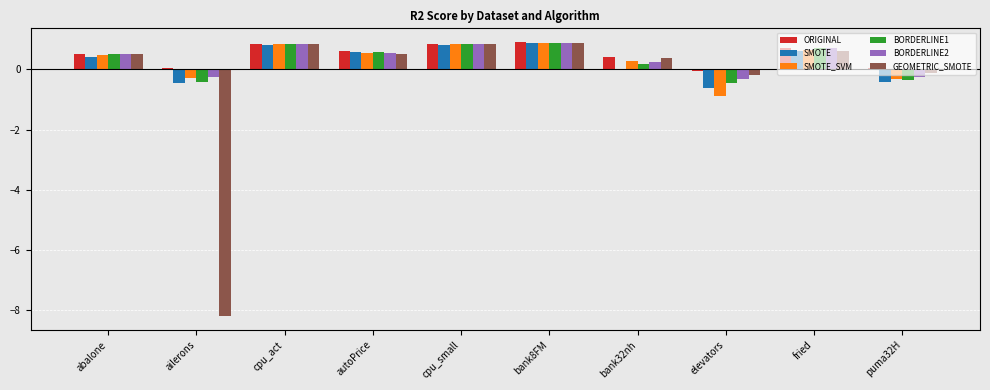

Is the value of ORIGINAL at fried greater than the value of SMOTE at elevators?

Yes